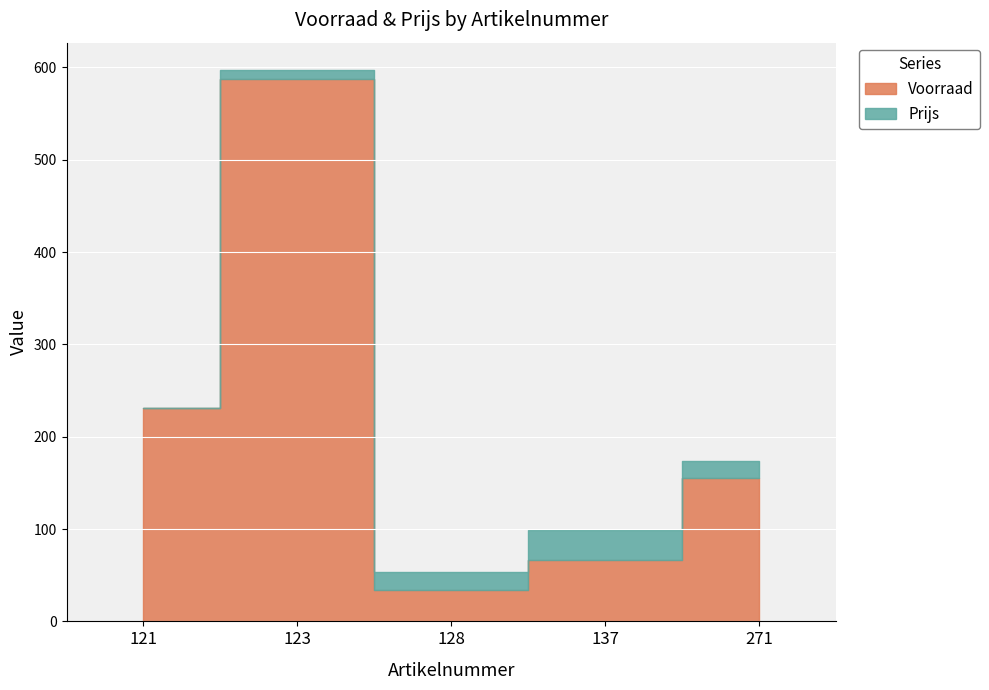

What is the difference between the second highest and second lowest values in the Prijs series?

10.0